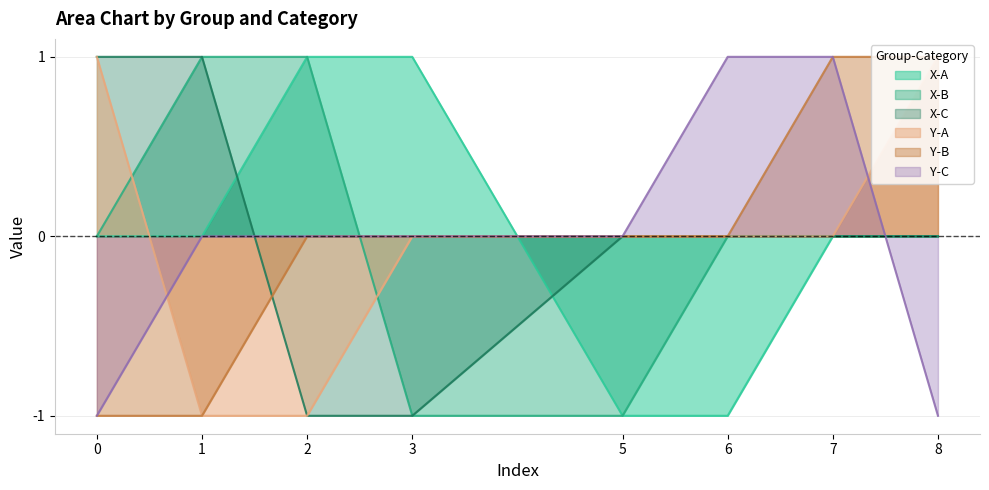

At which label is Y-B closest to 0?

2